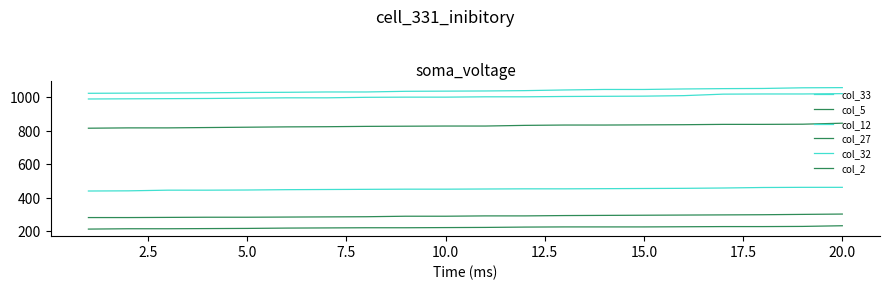

Does the chart display data point markers on the line(s)?

No